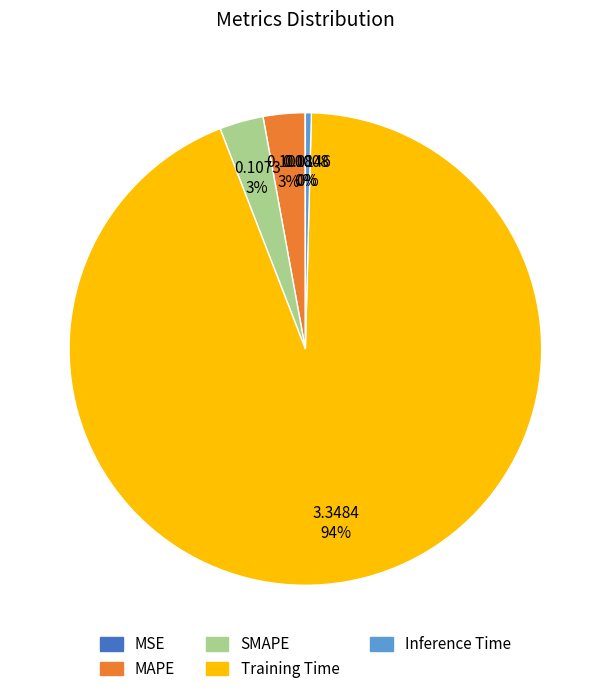

To the nearest percent, what is the average slice percentage?

20%